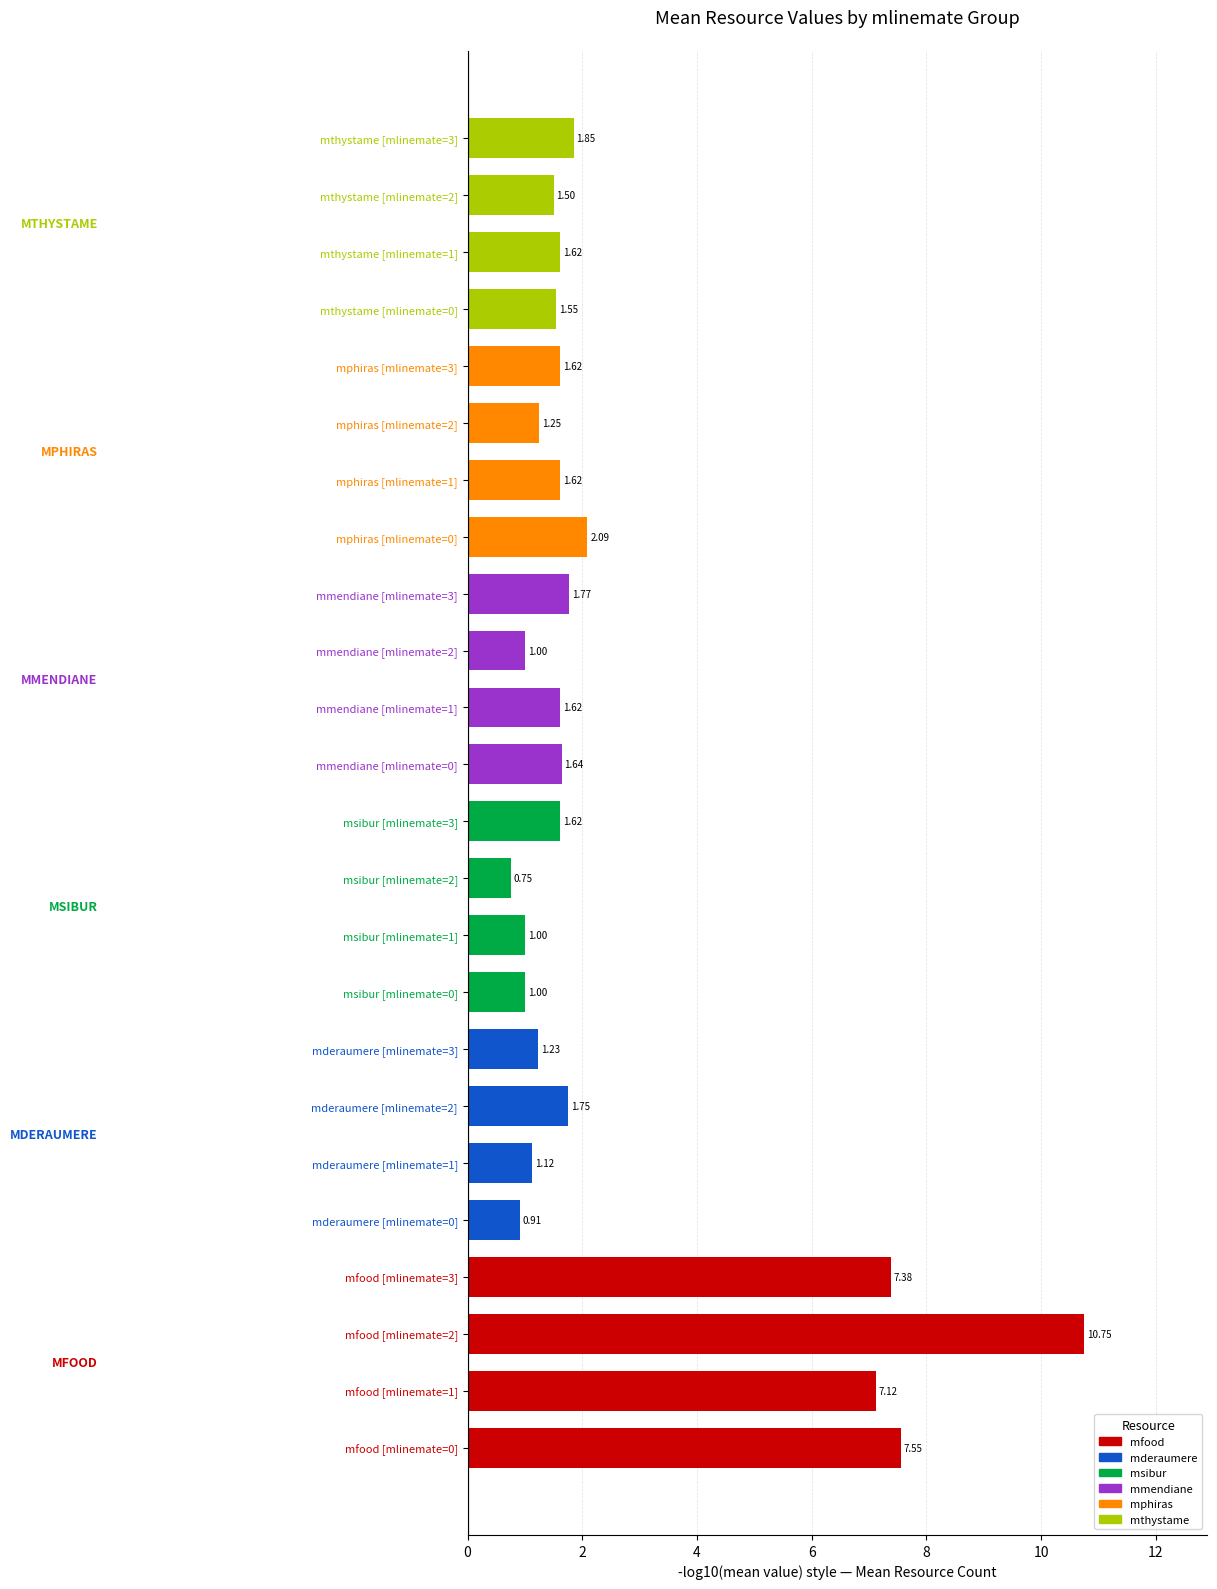

Approximately how many times larger is the value at mderaumere [mlinemate=0] compared to mthystame [mlinemate=0]?

0.6